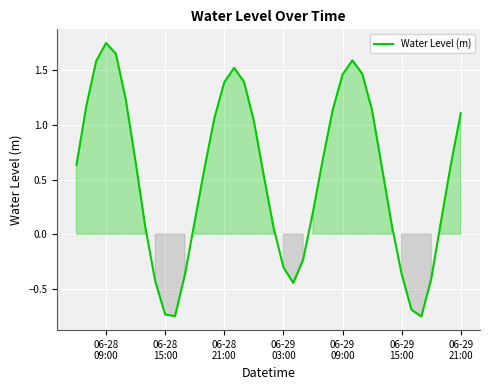

What is the difference between the maximum and minimum values?

2.5